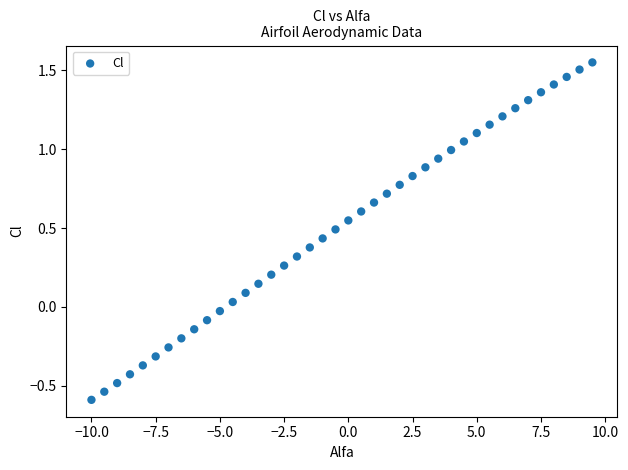

What is the range of Y values (max minus min)?

2.1